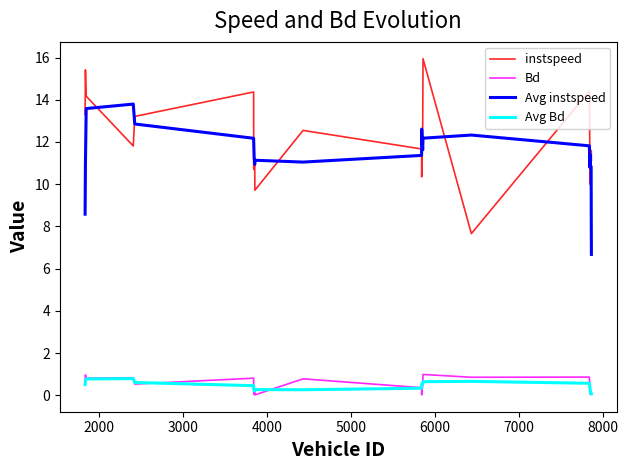

What is the maximum value for Bd?

1.0